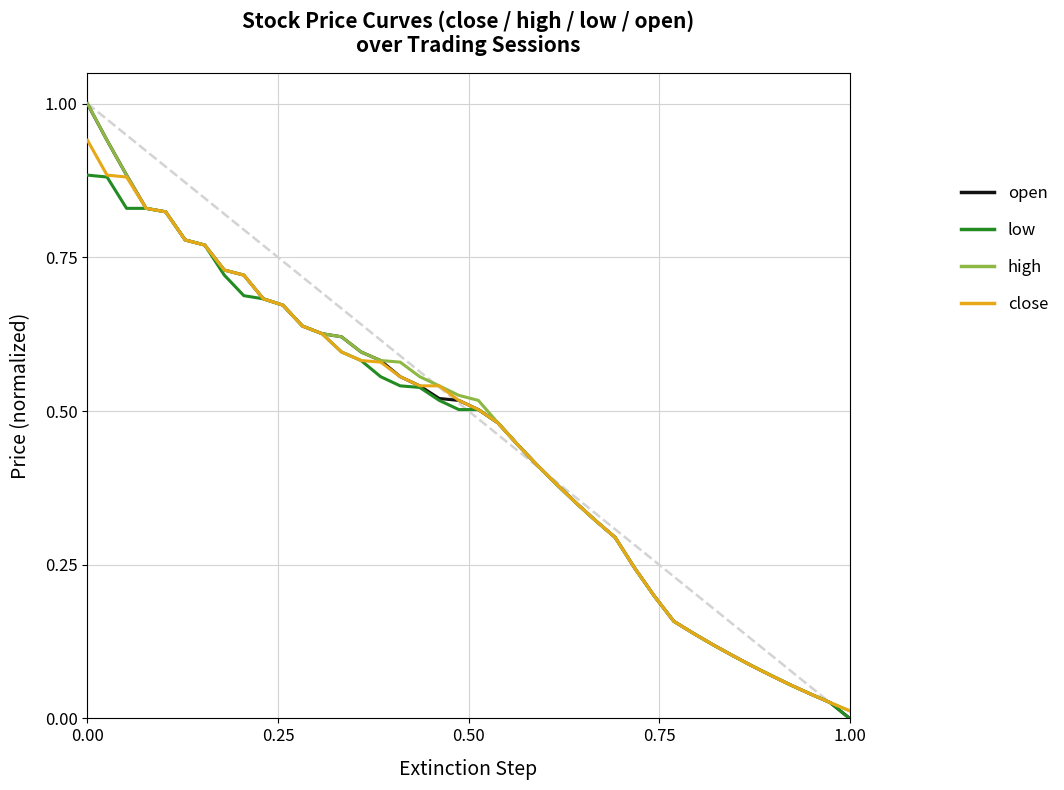

What is the maximum value shown in the chart?

1.0